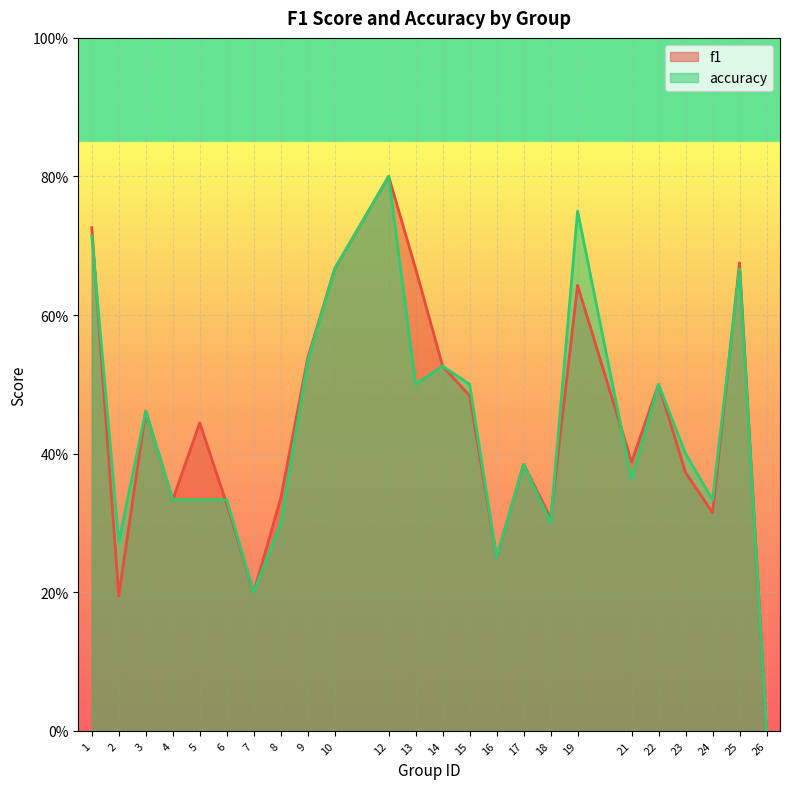

Reading left to right, transcribe all the data shown in this chart.

f1: 1=0.7	2=0.2	3=0.5	4=0.3	5=0.4	6=0.3	7=0.2	8=0.3	9=0.5	10=0.7	12=0.8	13=0.7	14=0.5	15=0.5	16=0.2	17=0.4	18=0.3	19=0.6	21=0.4	22=0.5	23=0.4	24=0.3	25=0.7	26=0.0
accuracy: 1=0.7	2=0.3	3=0.5	4=0.3	5=0.3	6=0.3	7=0.2	8=0.3	9=0.5	10=0.7	12=0.8	13=0.5	14=0.5	15=0.5	16=0.2	17=0.4	18=0.3	19=0.8	21=0.4	22=0.5	23=0.4	24=0.3	25=0.7	26=0.0